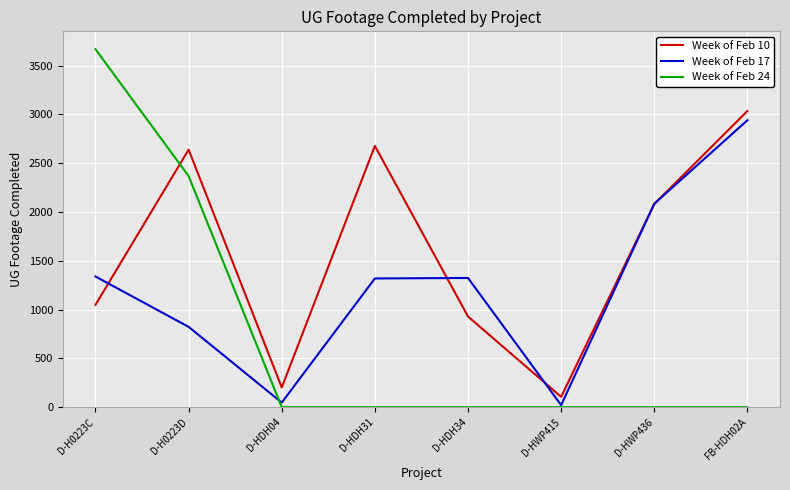

What are all the series names shown in the legend?

Week of Feb 10, Week of Feb 17, Week of Feb 24